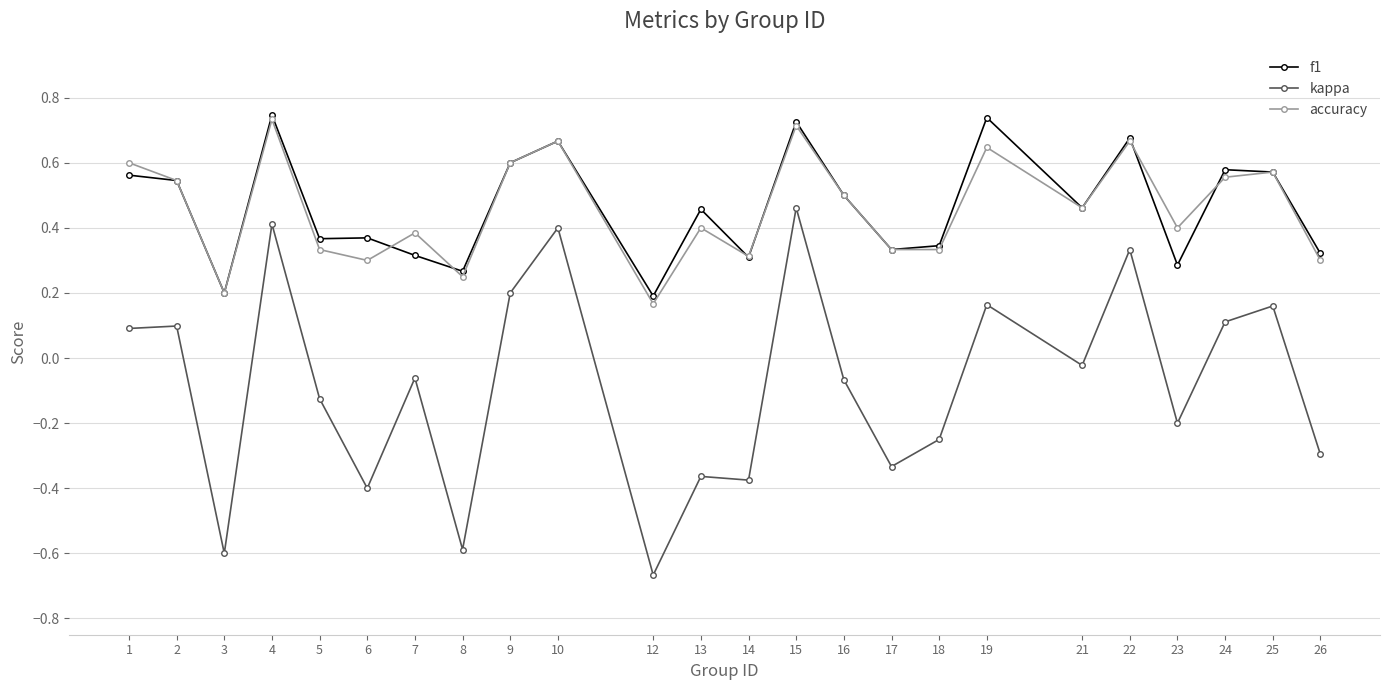

The f1 series shows 0.3 at 18. True or false?

True